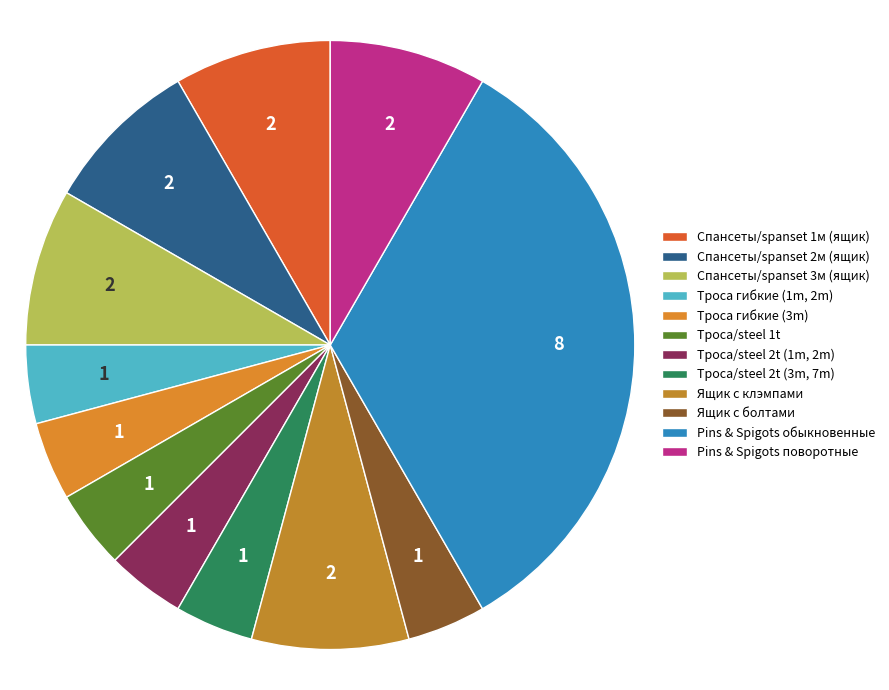

Is it true that Спансеты/spanset 3м (ящик) is 23% of the pie?

False